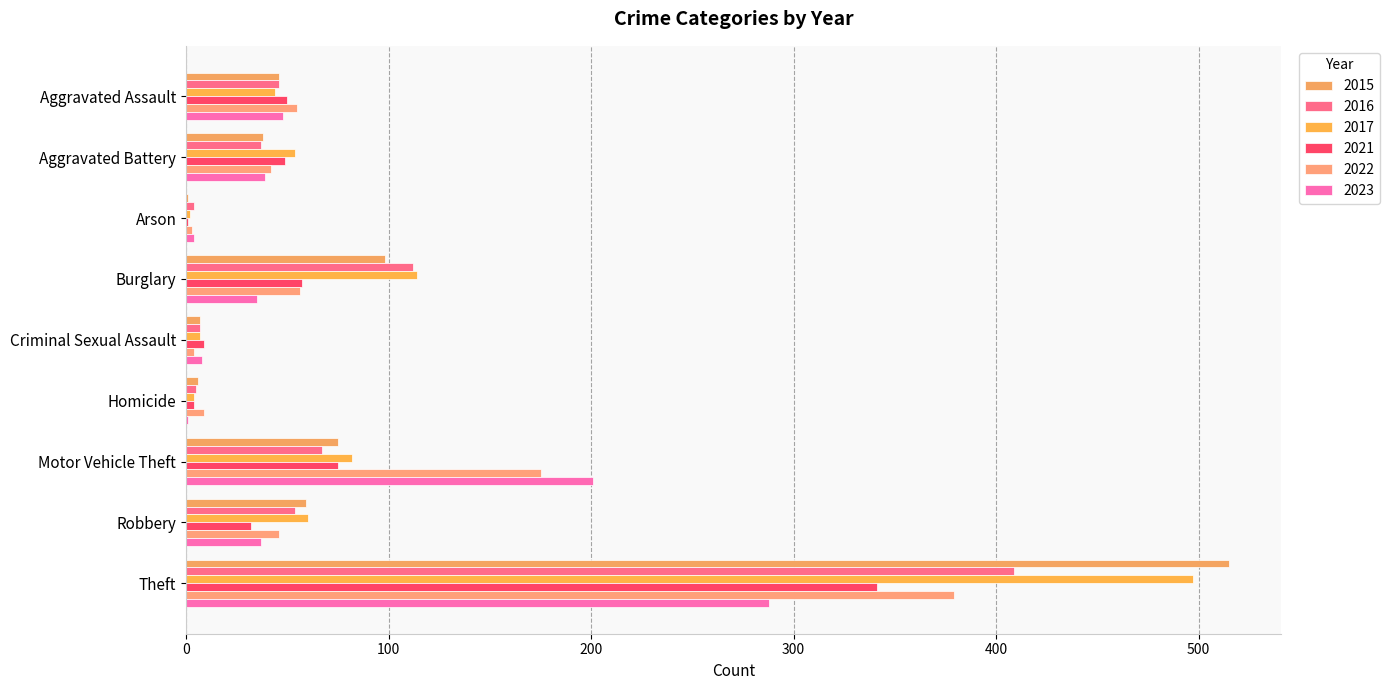

Reading left to right, transcribe all the data shown in this chart.

2015: 46	38	1	98	7	6	75	59	515
2016: 46	37	4	112	7	5	67	54	409
2017: 44	54	2	114	7	4	82	60	497
2021: 50	49	1	57	9	4	75	32	341
2022: 55	42	3	56	4	9	175	46	379
2023: 48	39	4	35	8	1	201	37	288